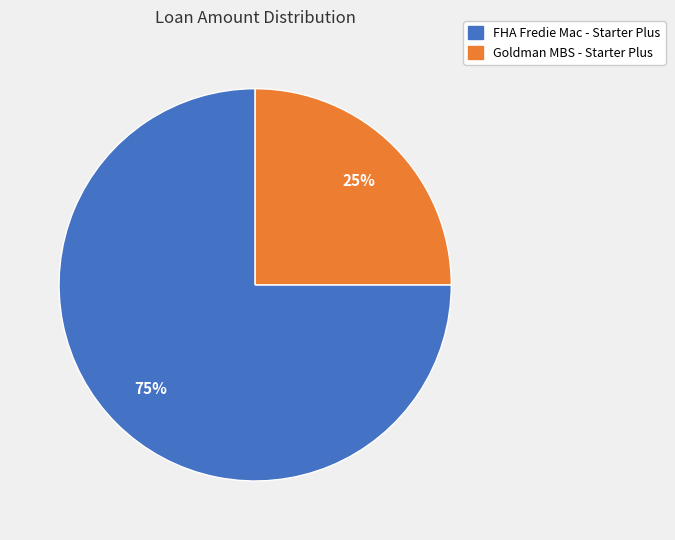

Rank the categories by value from lowest to highest.

Goldman MBS - Starter Plus, FHA Fredie Mac - Starter Plus